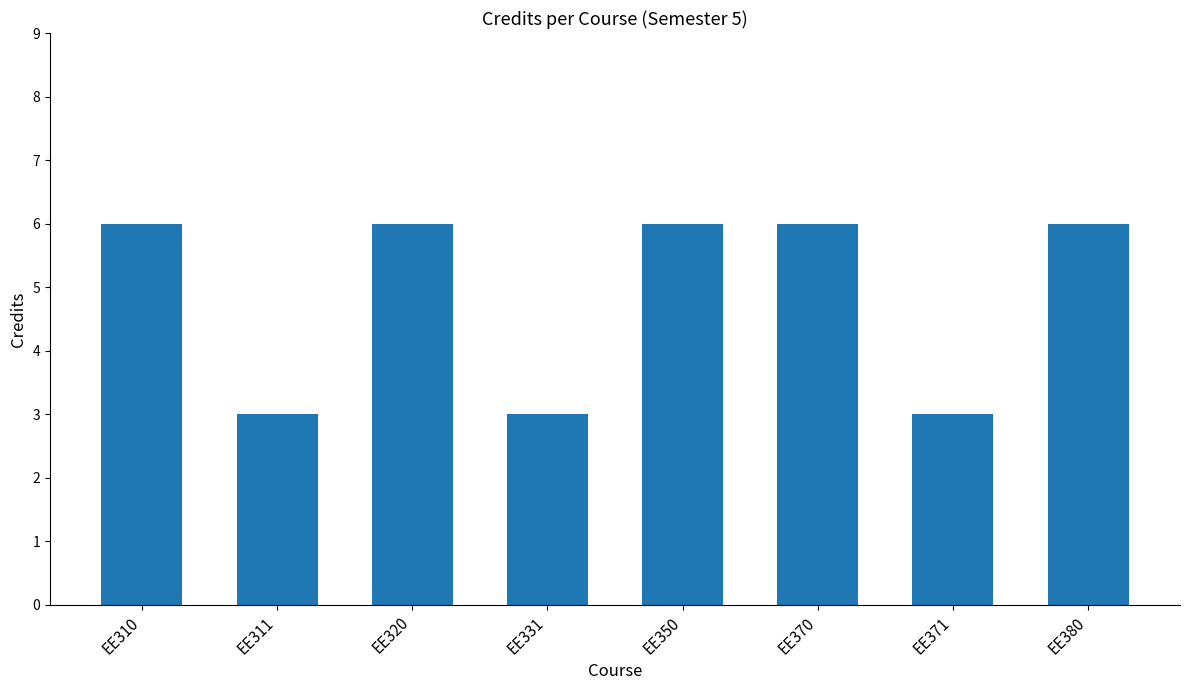

Reading left to right, transcribe all the data shown in this chart.

6	3	6	3	6	6	3	6